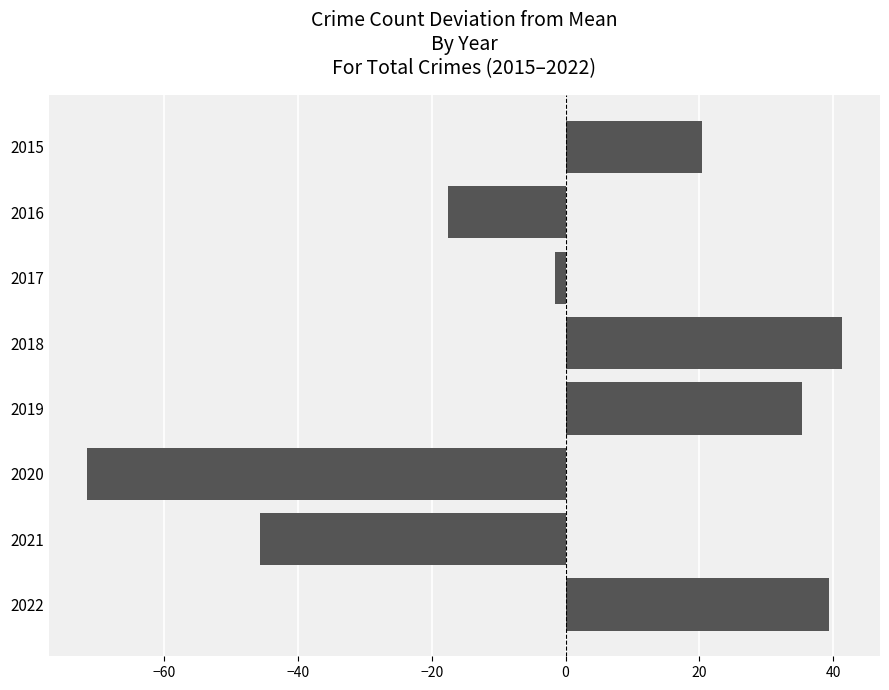

What is the value of the 4th bar from the top?

41.4